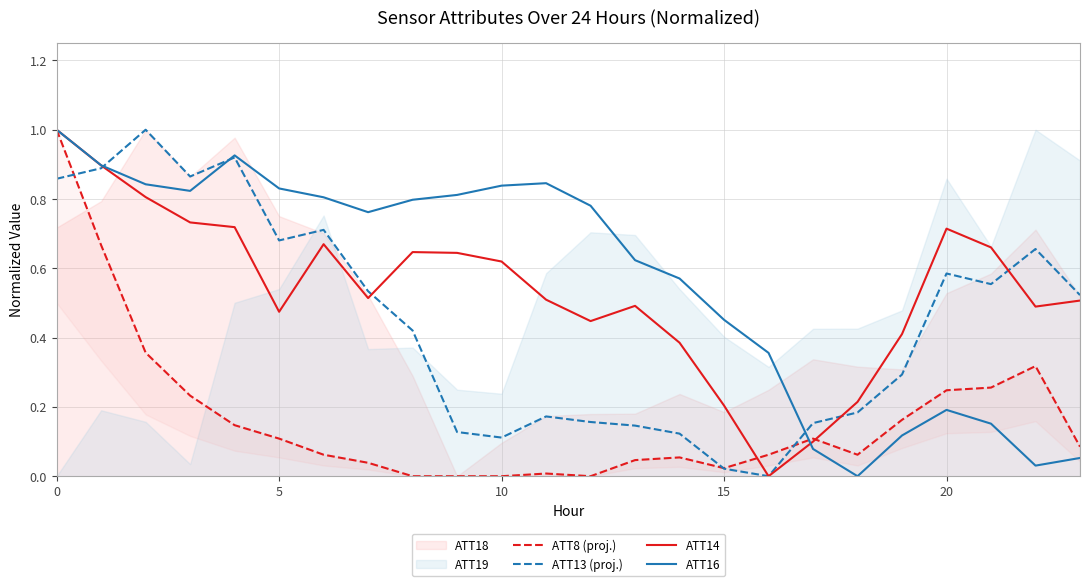

Between which two adjacent categories do ATT8 (proj.) and ATT14 first intersect?

15 and 16